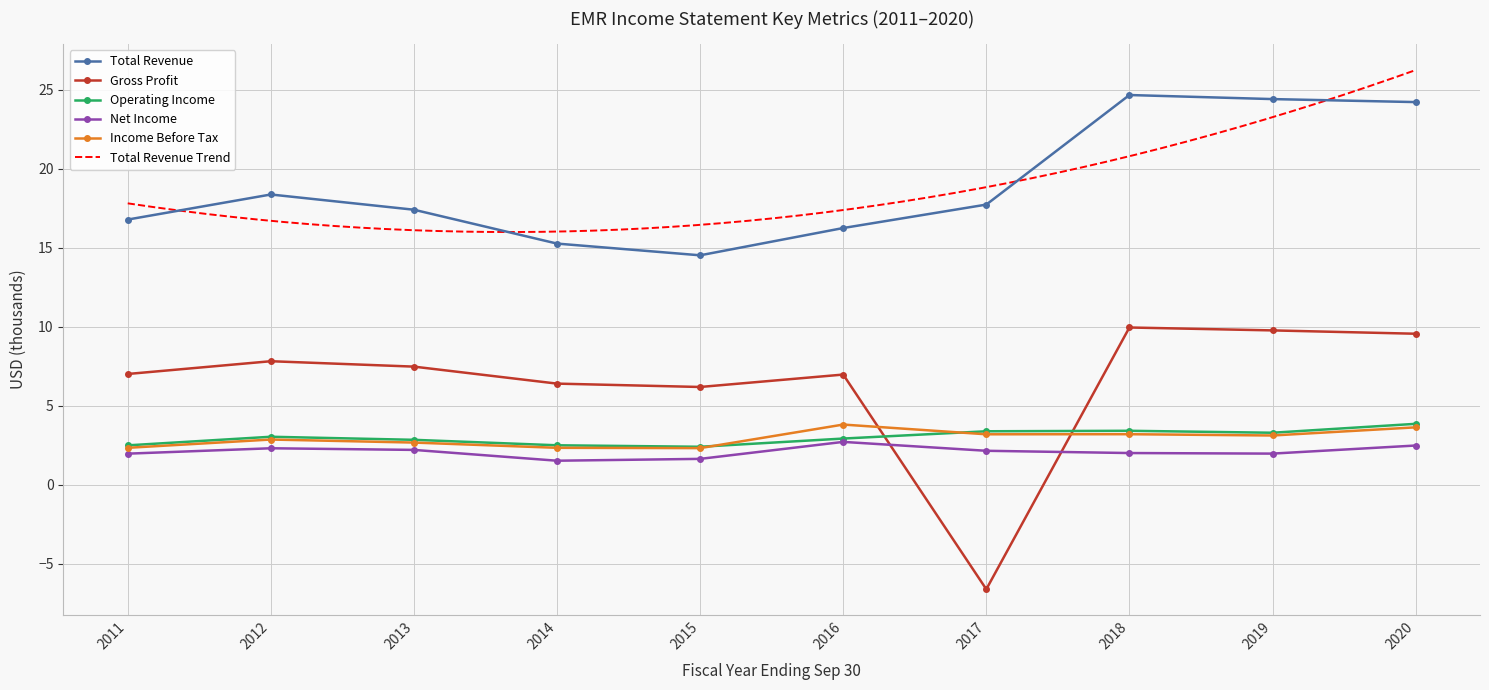

True or false: Operating Income and Net Income cross at least once.

False